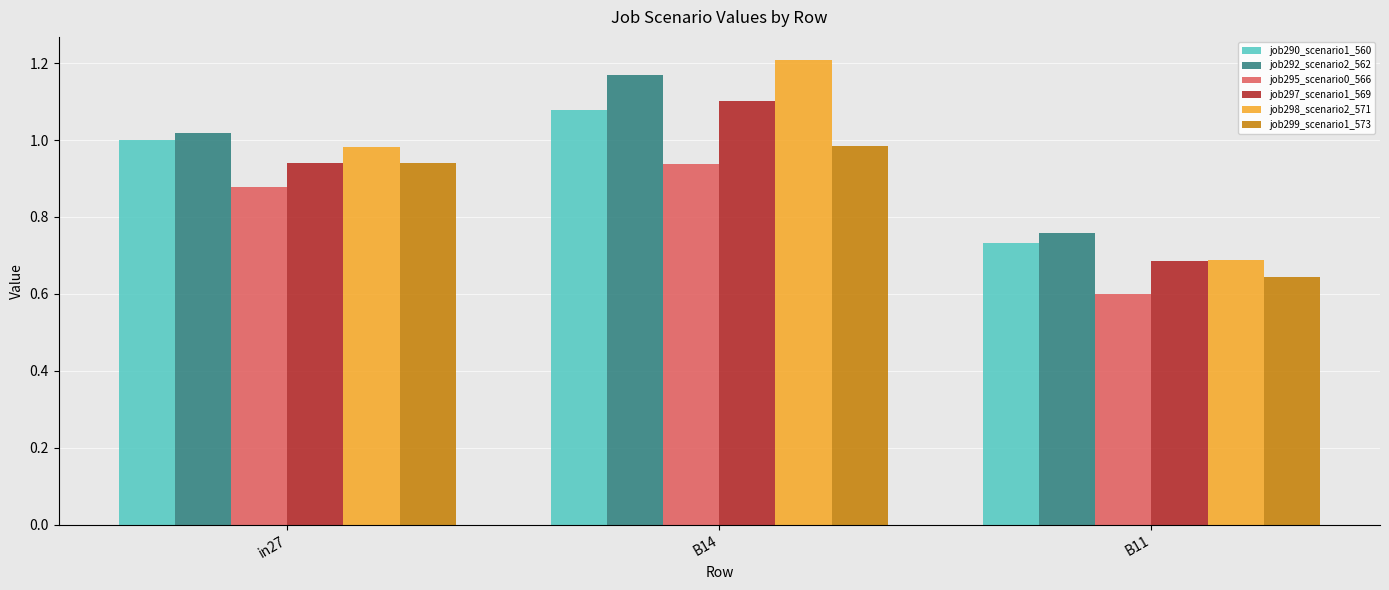

List the labels in order of job295_scenario0_566 value, smallest first.

B11, in27, B14